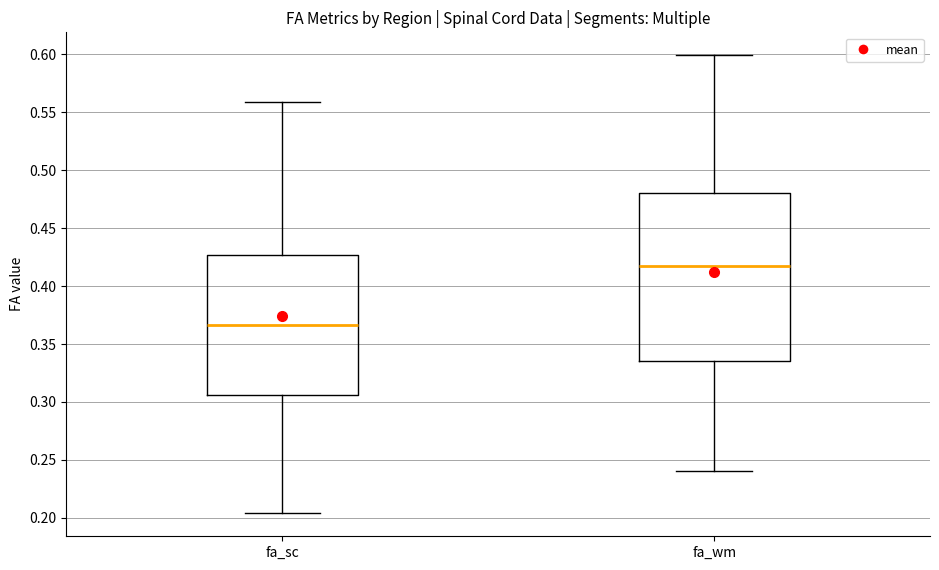

Comparing the boxes themselves (not the whiskers), which one is the tallest?

fa_wm